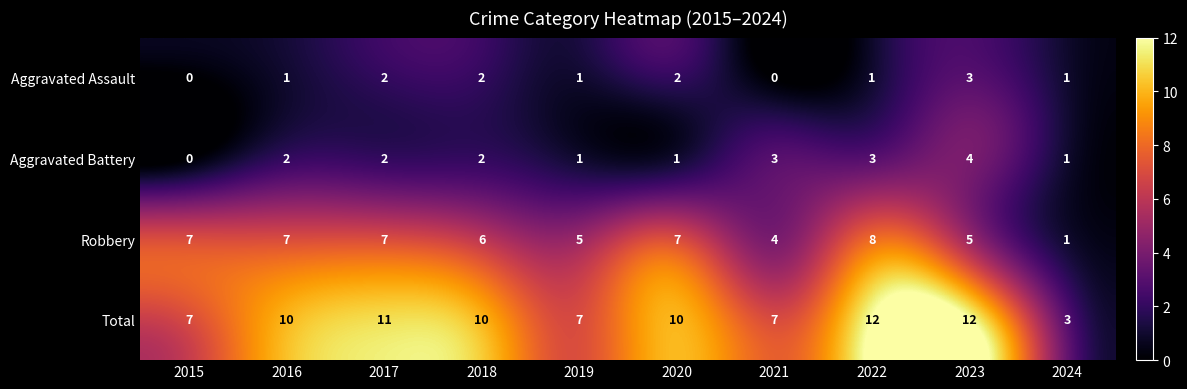

What is the spread (max minus min) of values at 2023?

9